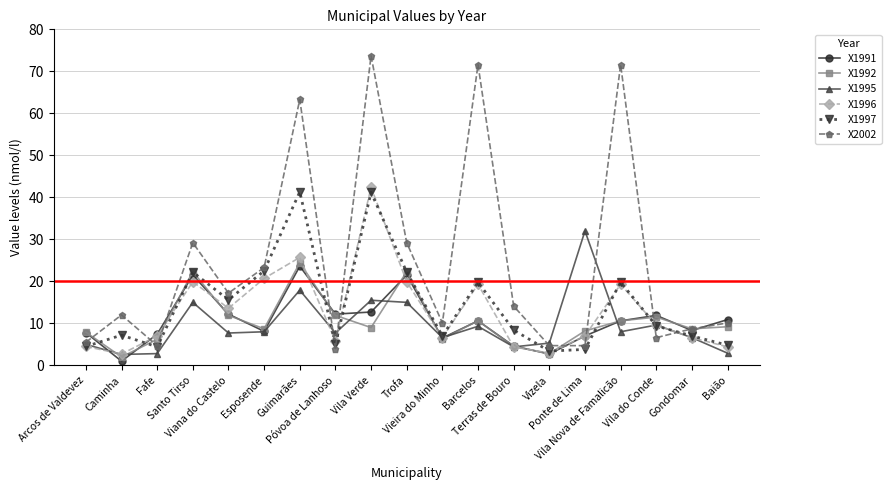

What position from the left is Vila Nova de Famalicão?

16